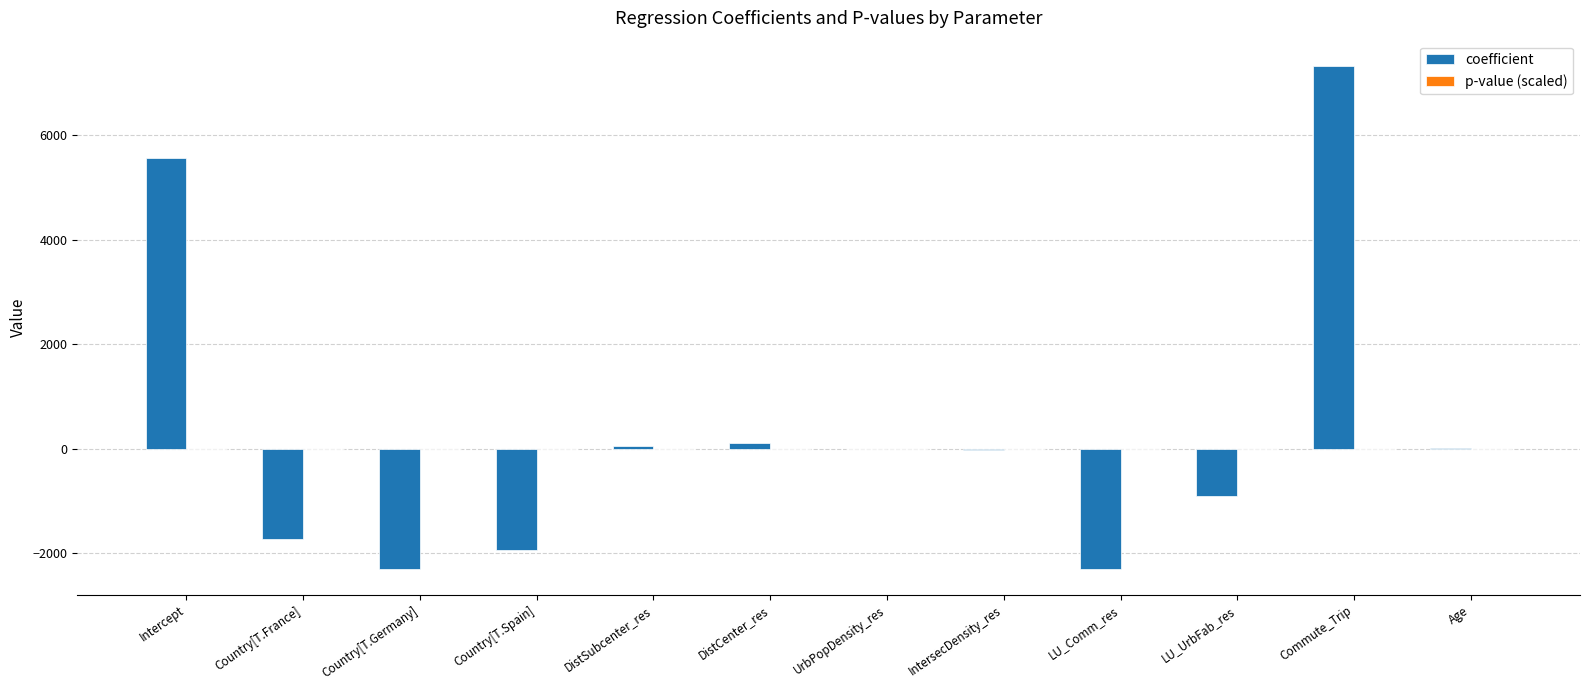

The coefficient series shows -2309.6 at Country[T.Germany]. True or false?

True